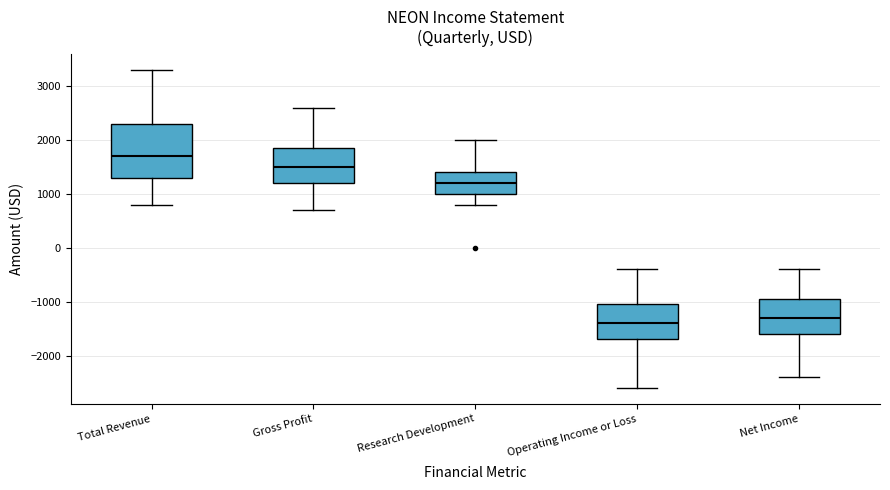

Reading left to right, transcribe this box plot: for each box, give where its median line is, the range the box spans, and where its two whiskers end, as read against the y-axis. The values are not printed on the chart, so give them approximately, as read against the axis.

Total Revenue: median 1700, box 1300 to 2300, whiskers 800 to 3300
Gross Profit: median 1500, box 1200 to 1900, whiskers 700 to 2600
Research Development: median 1200, box 1000 to 1400, whiskers 800 to 2000
Operating Income or Loss: median -1400, box -1700 to -1000, whiskers -2600 to -400
Net Income: median -1300, box -1600 to -900, whiskers -2400 to -400